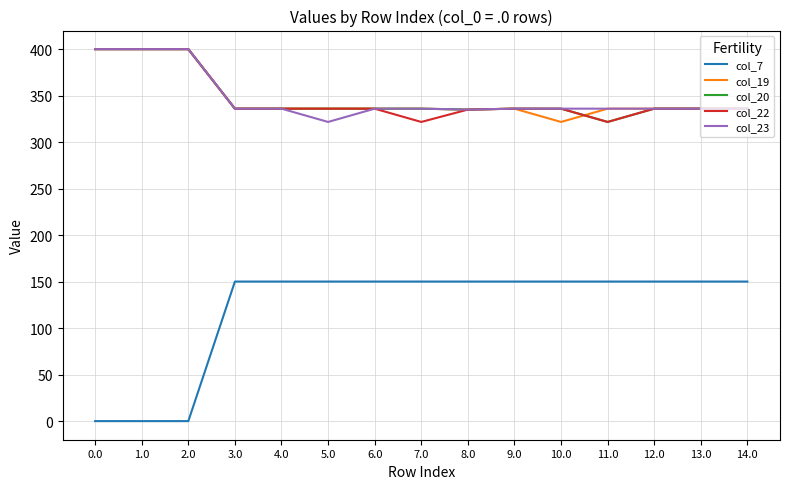

The value of col_20 at 10.0 is 336.0. True or false?

True